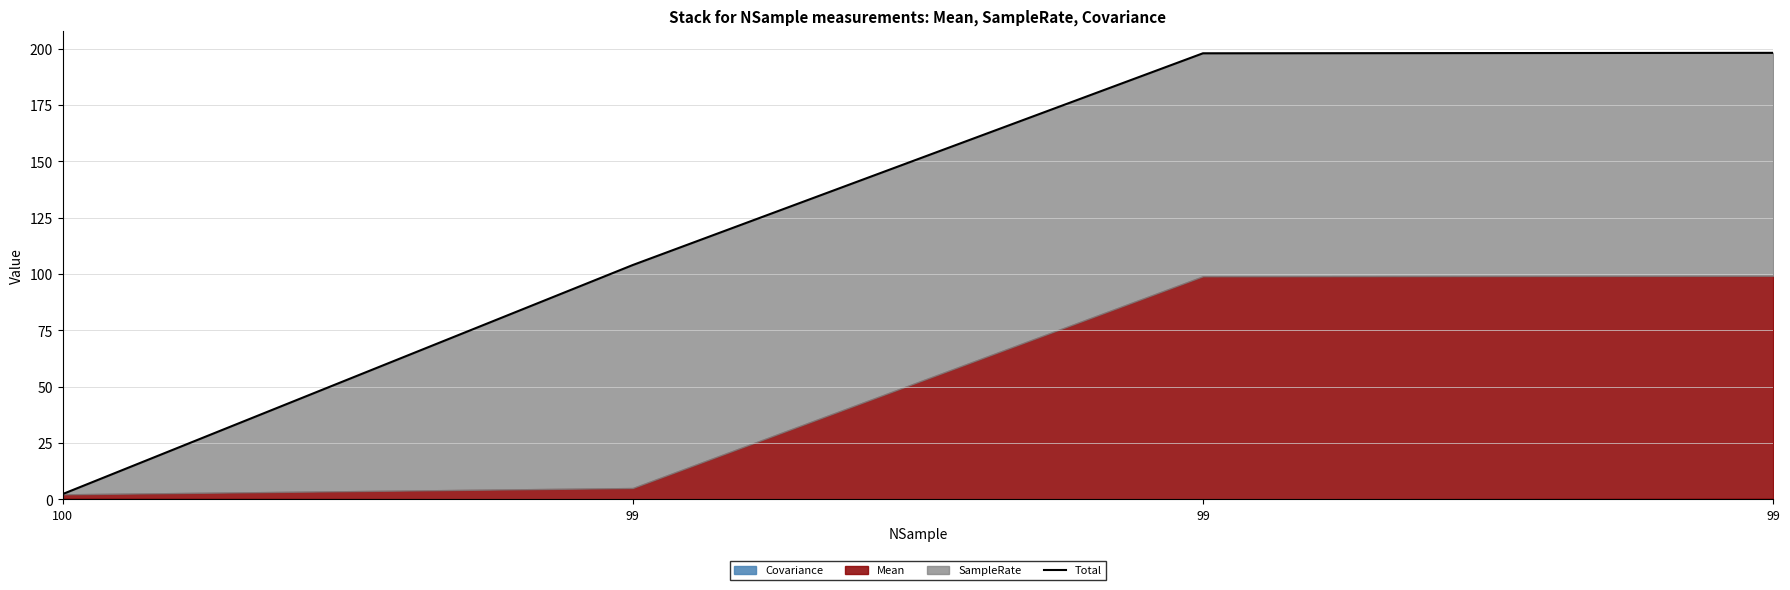

What is the average value?

125.6